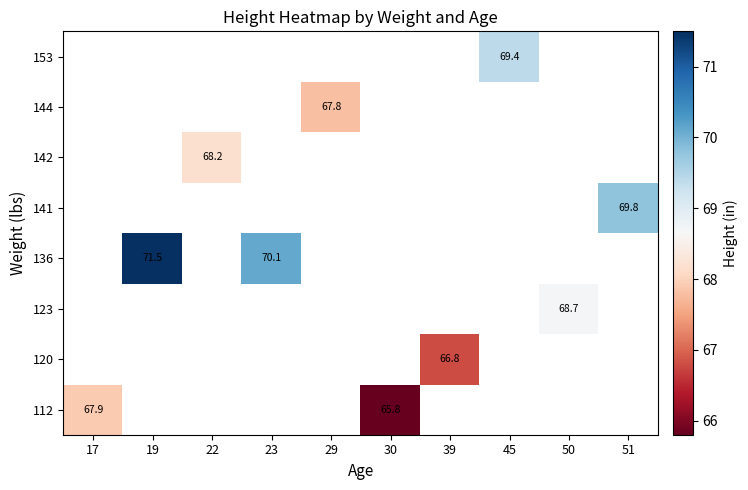

The value of 112 at 30 is 112.3. True or false?

False